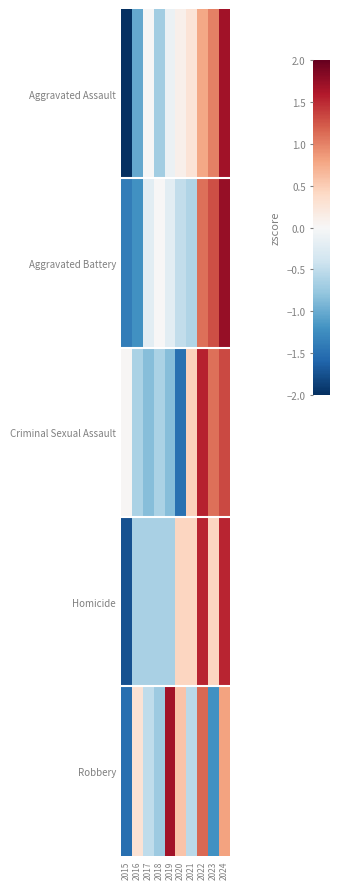

Which series has the largest total across all categories?

Aggravated Battery